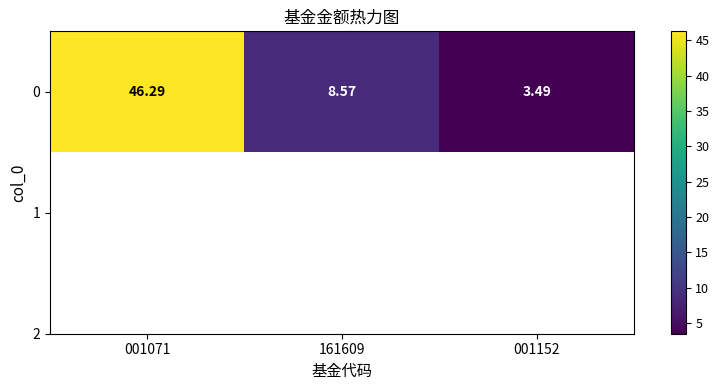

Rank the categories by value from lowest to highest.

001152, 161609, 001071